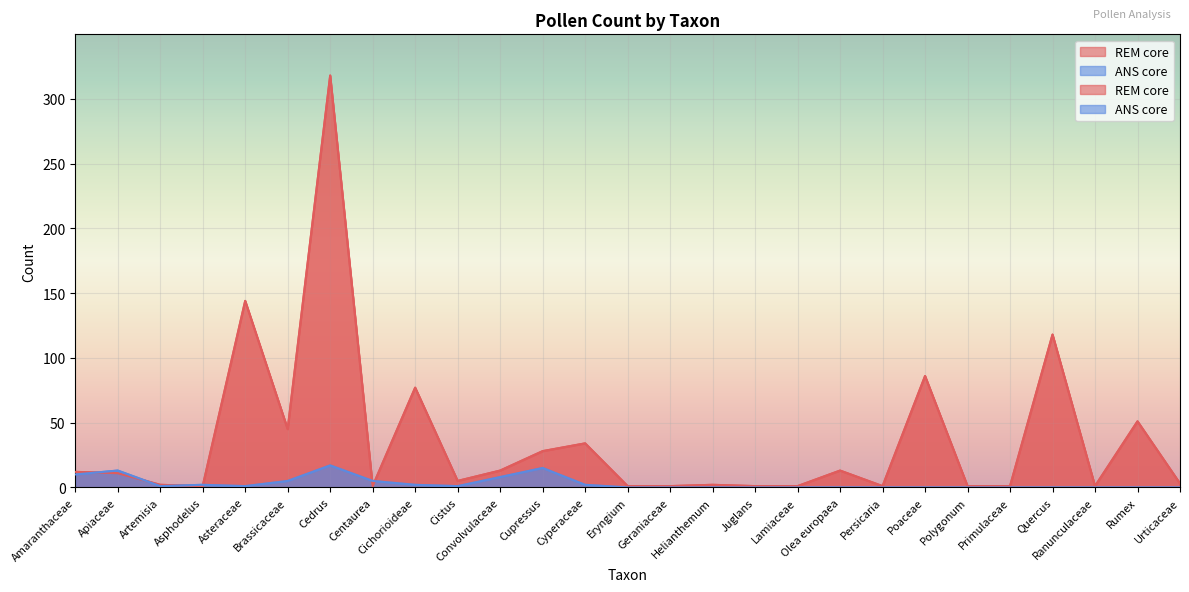

What is the lowest value of the REM core series?

1